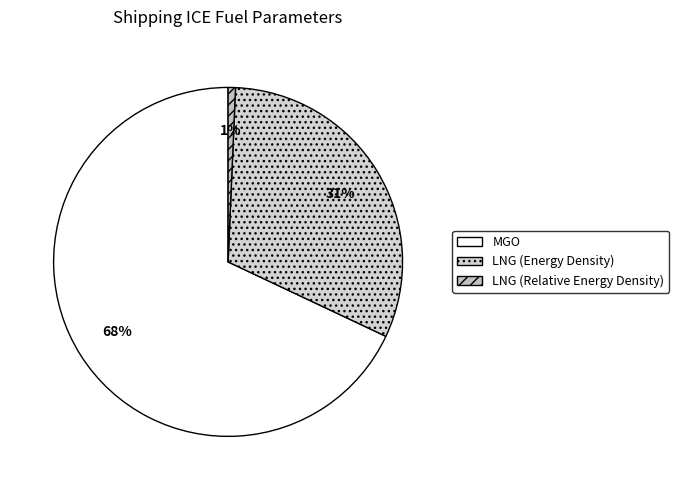

To the nearest percent, what is the difference between the MGO and LNG (Energy Density) slice percentages?

37%